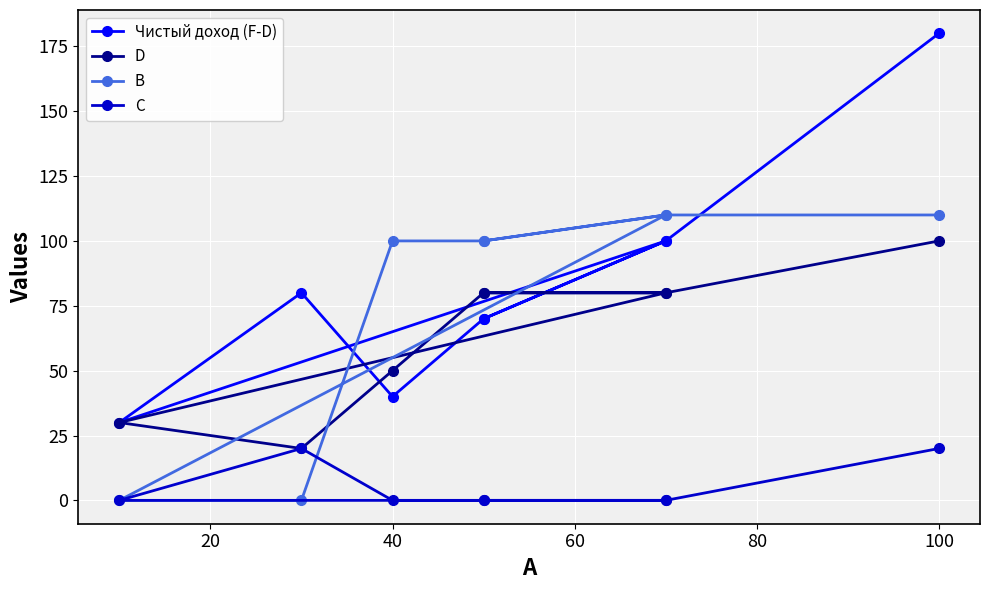

What position from the left is 20?

2